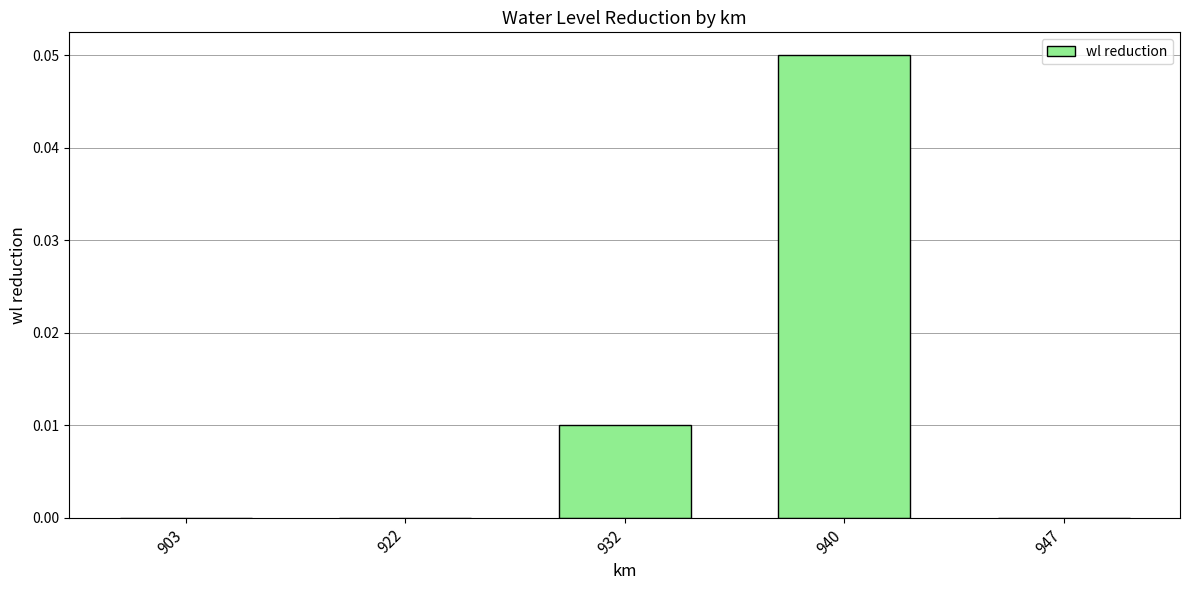

Is it true that the value at 922 is 0.0?

True